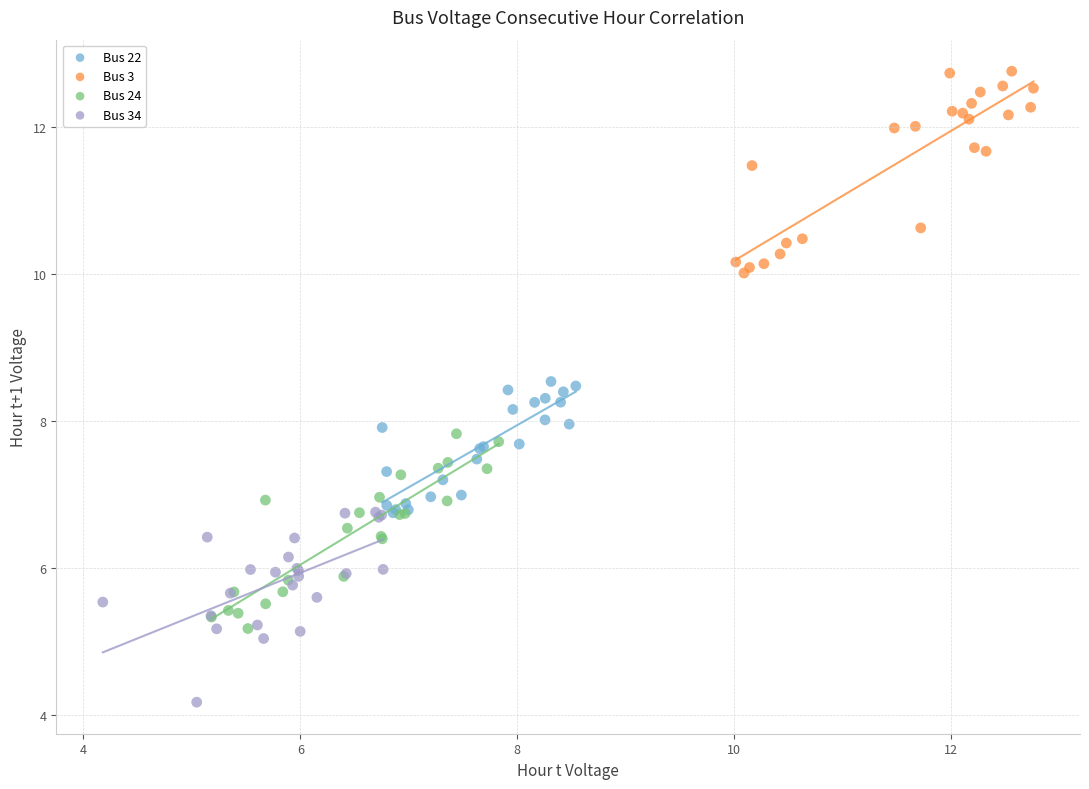

What are all the series names shown in the legend?

Bus 22, Bus 3, Bus 24, Bus 34